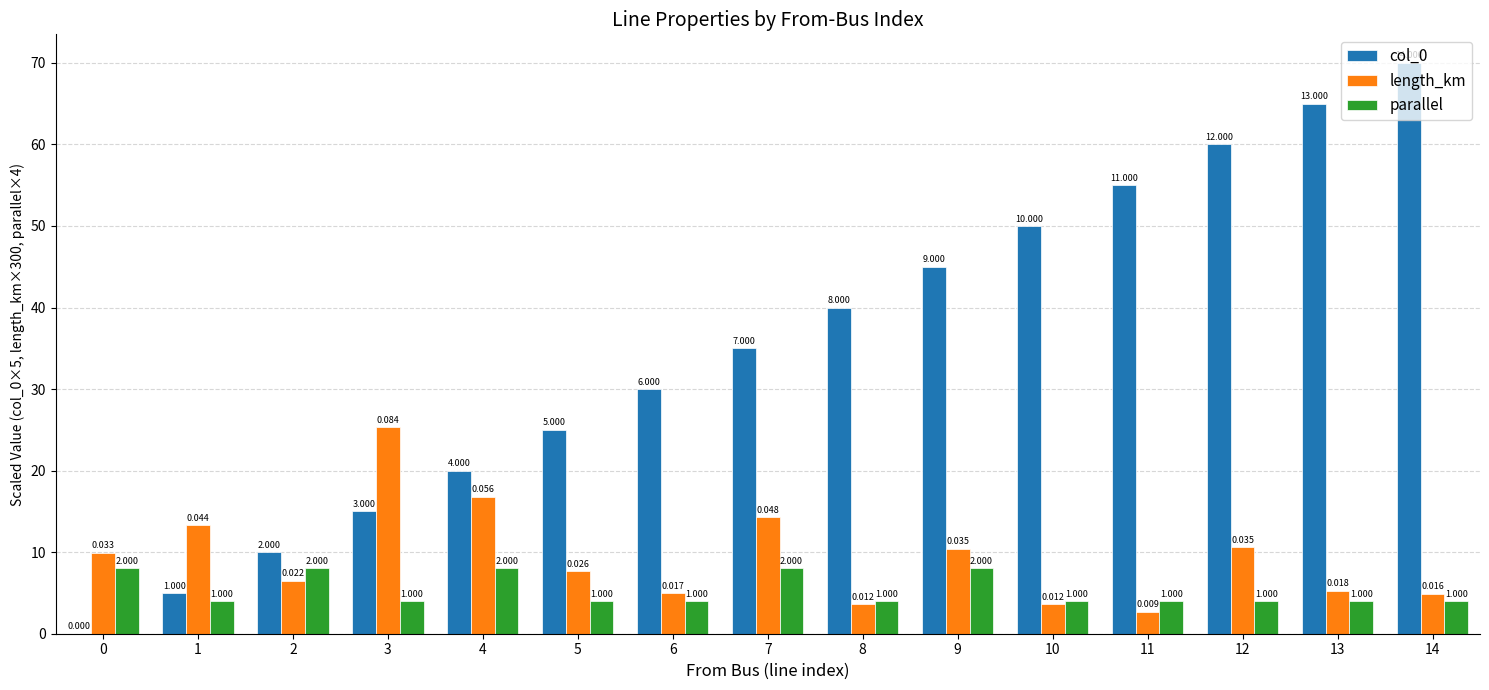

Between 3 and 8, which series saw the biggest shift?

col_0